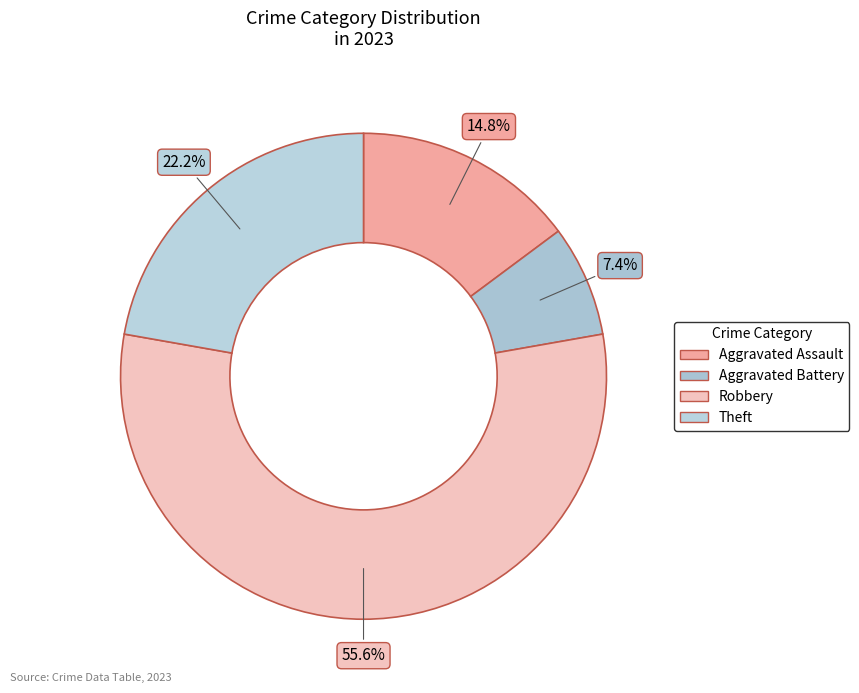

How many segments does this pie chart have?

4